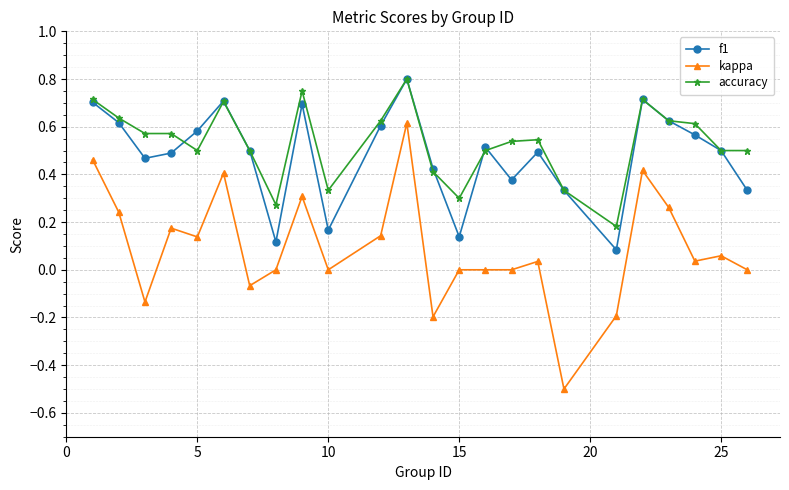

In f1, how many points are lower than both neighbors (excluding endpoints)?

6